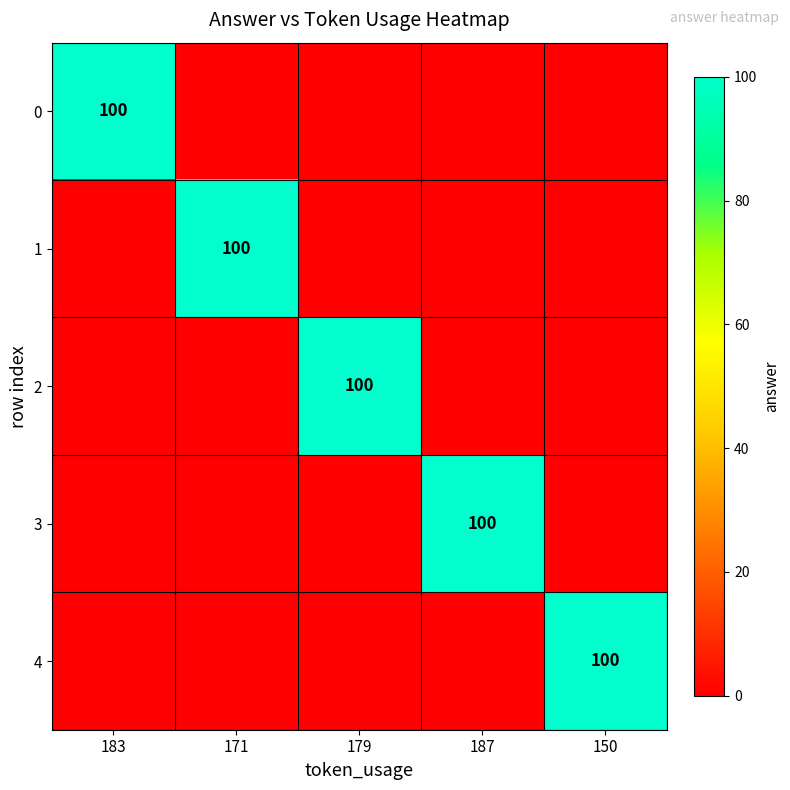

The 0 series shows 20 at 183. True or false?

False